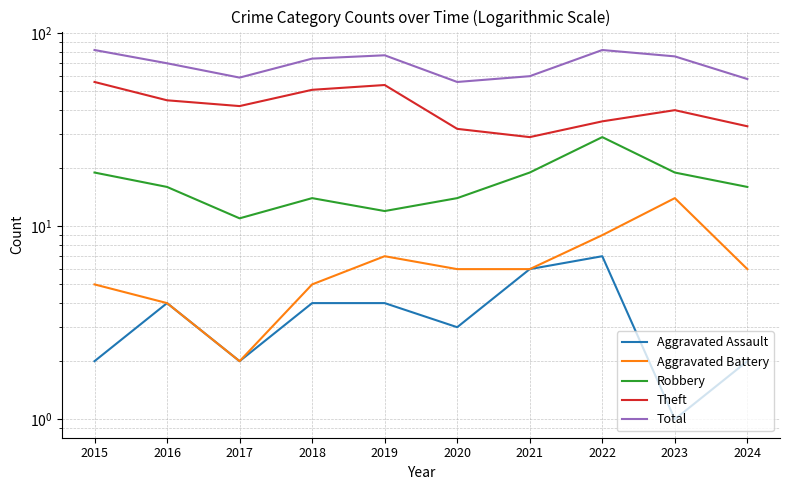

True or false: Theft and Aggravated Battery cross at least once.

False